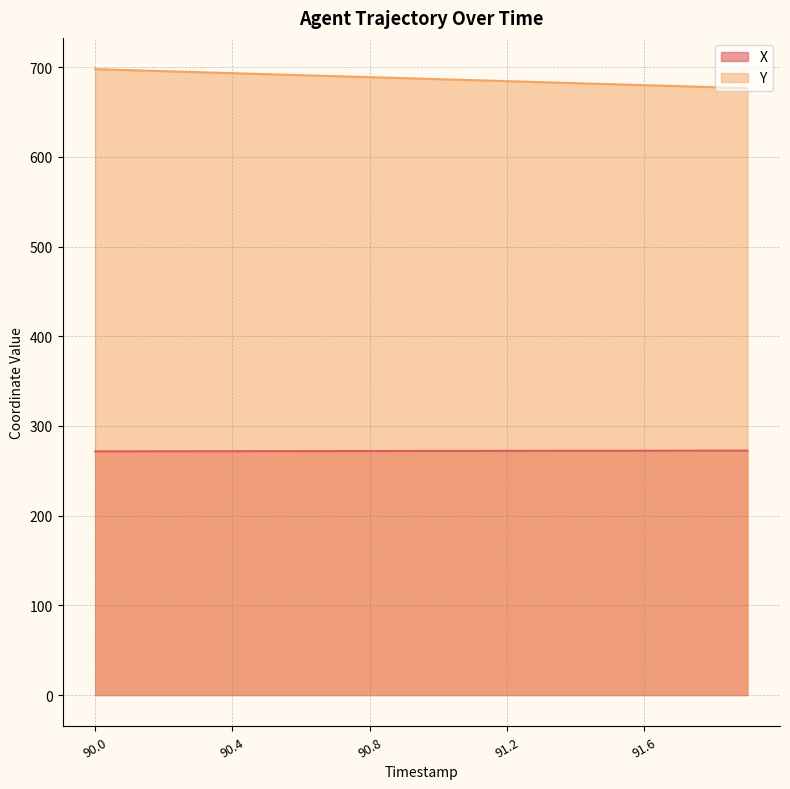

True or false: Y has a value of 330.3 at 90.4.

False